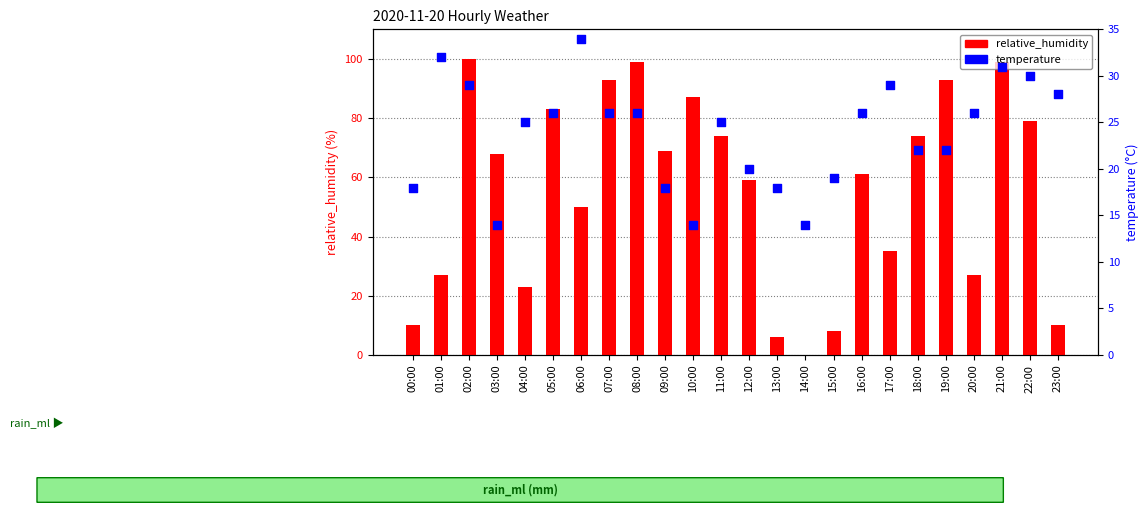

At how many categories does at least one series exceed 55?

14